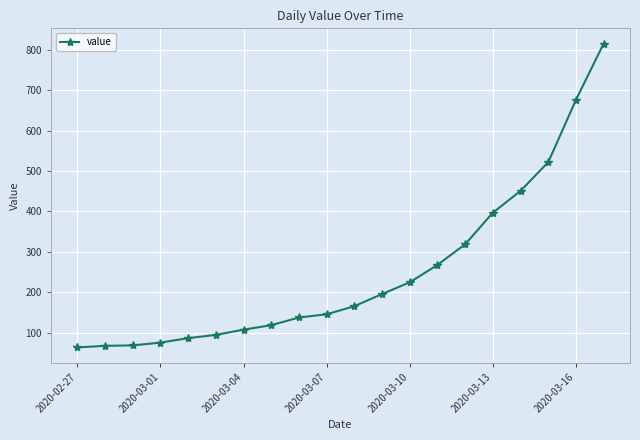

What is the difference between the second highest and second lowest values?

608